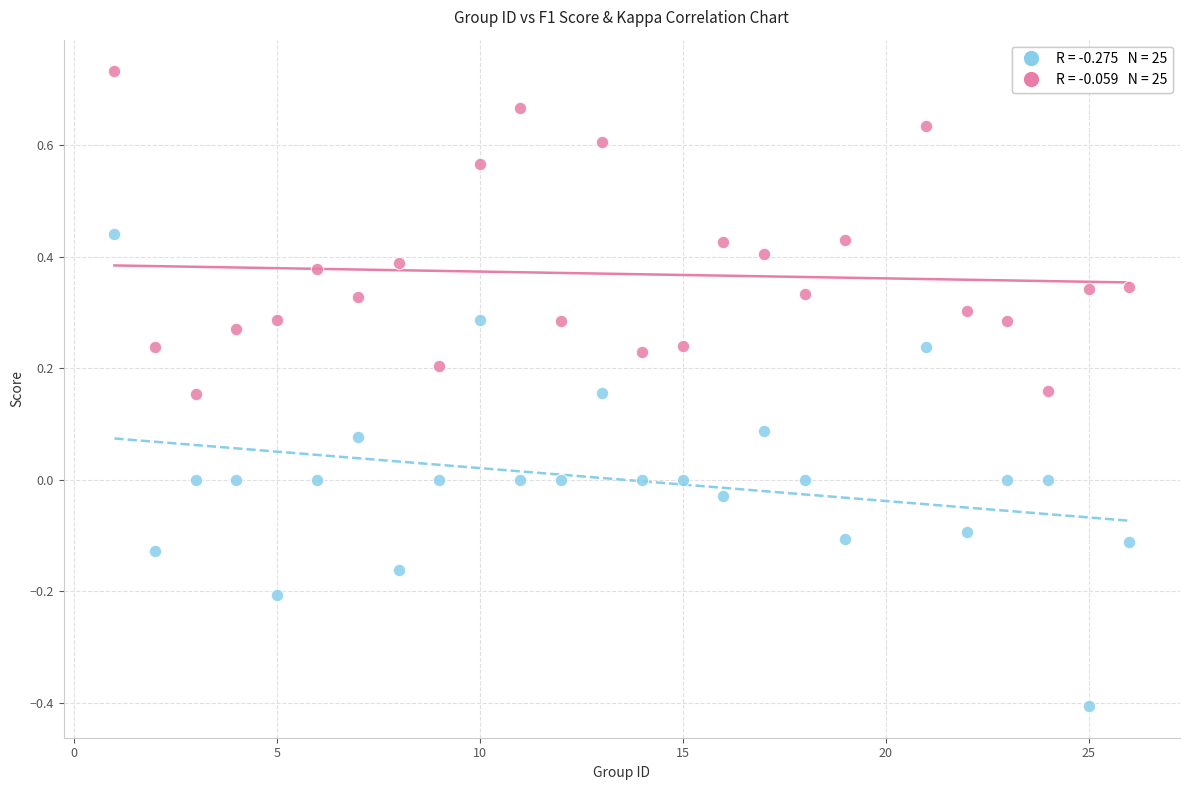

Across all data points, what is the range of Y values (max minus min)?

1.1